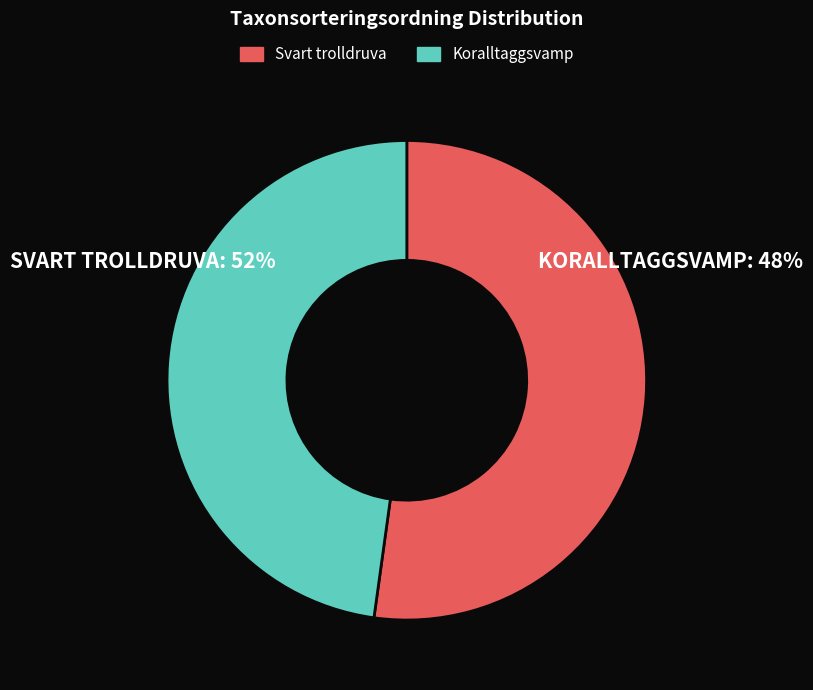

Is the sum of Svart trolldruva and Koralltaggsvamp greater than half?

Yes